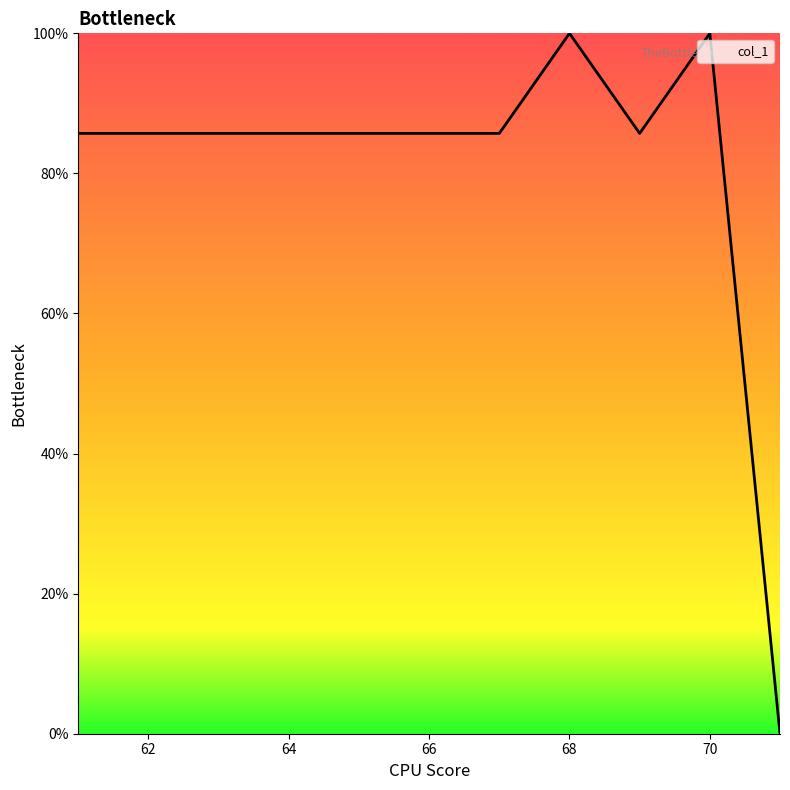

What is the difference between the maximum and minimum values?

100.0